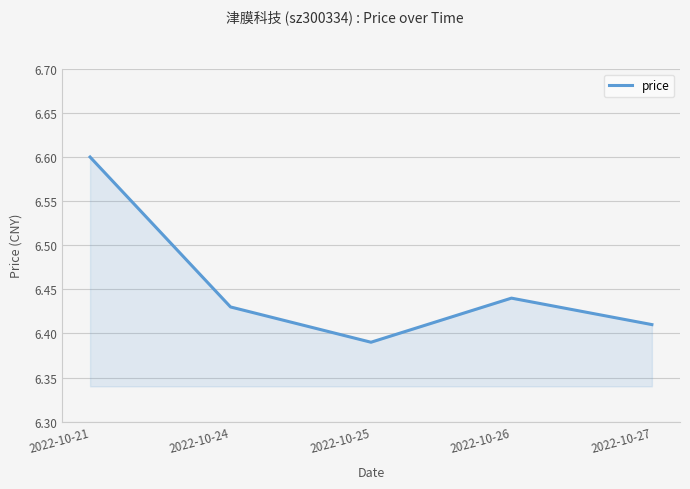

At which category does the data reach its first local peak?

2022-10-26